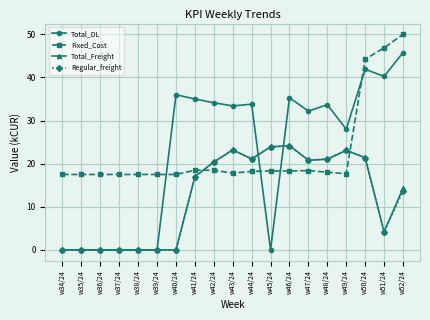

What value does the Regular_freight series have at w44/24?

21.1